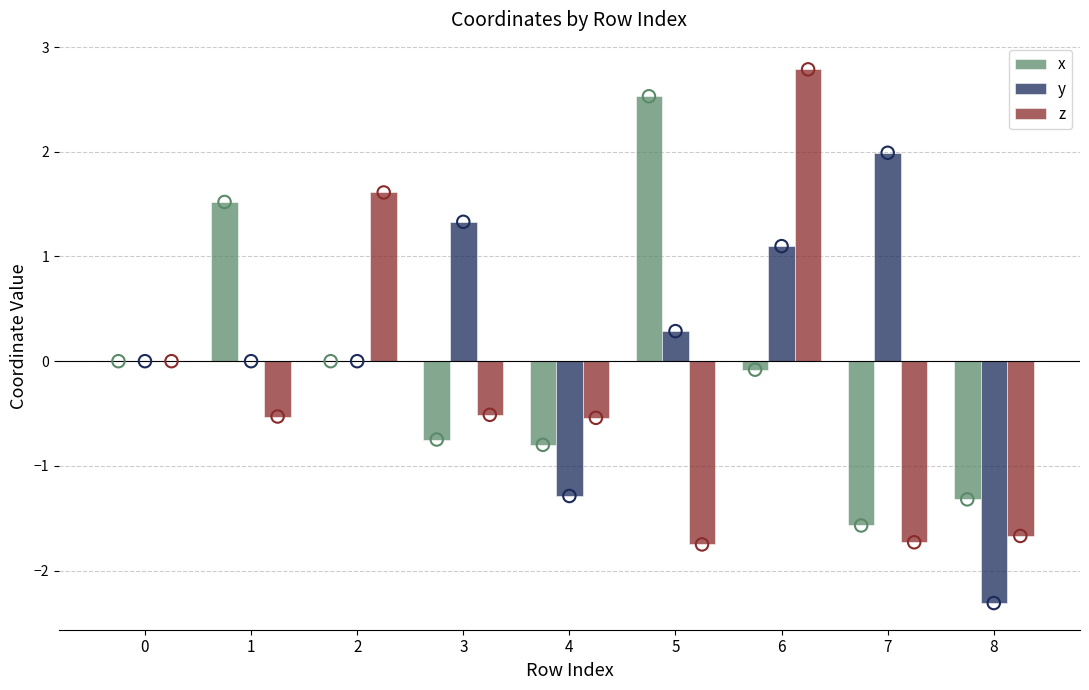

Which series has the largest Y range (max minus min)?

z